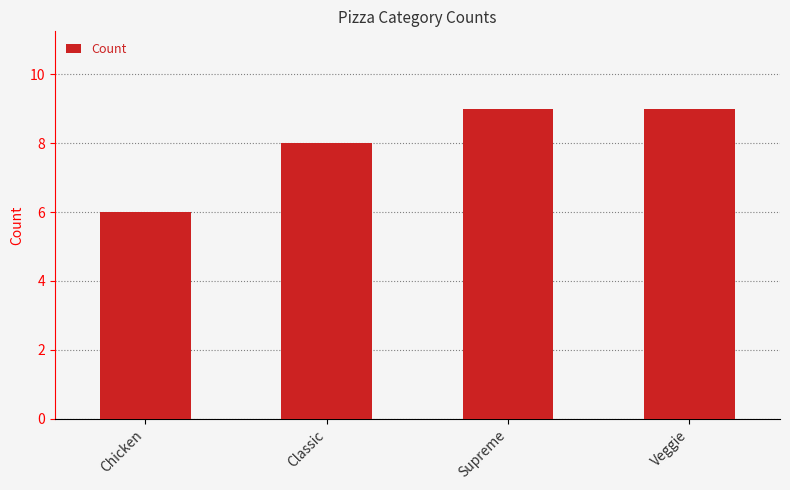

What is the minimum value shown in the chart?

6